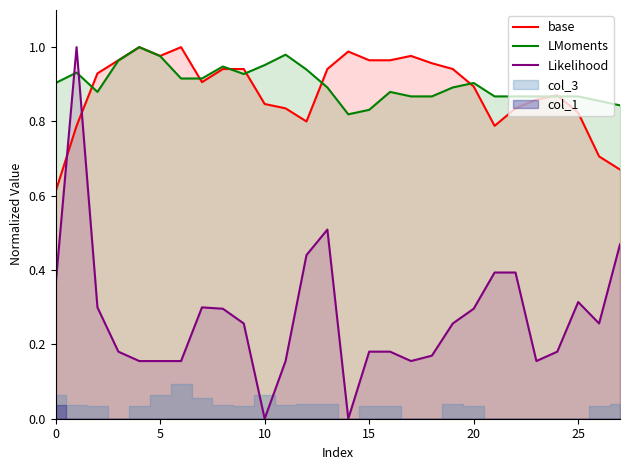

True or false: Likelihood and LMoments intersect in this chart.

True